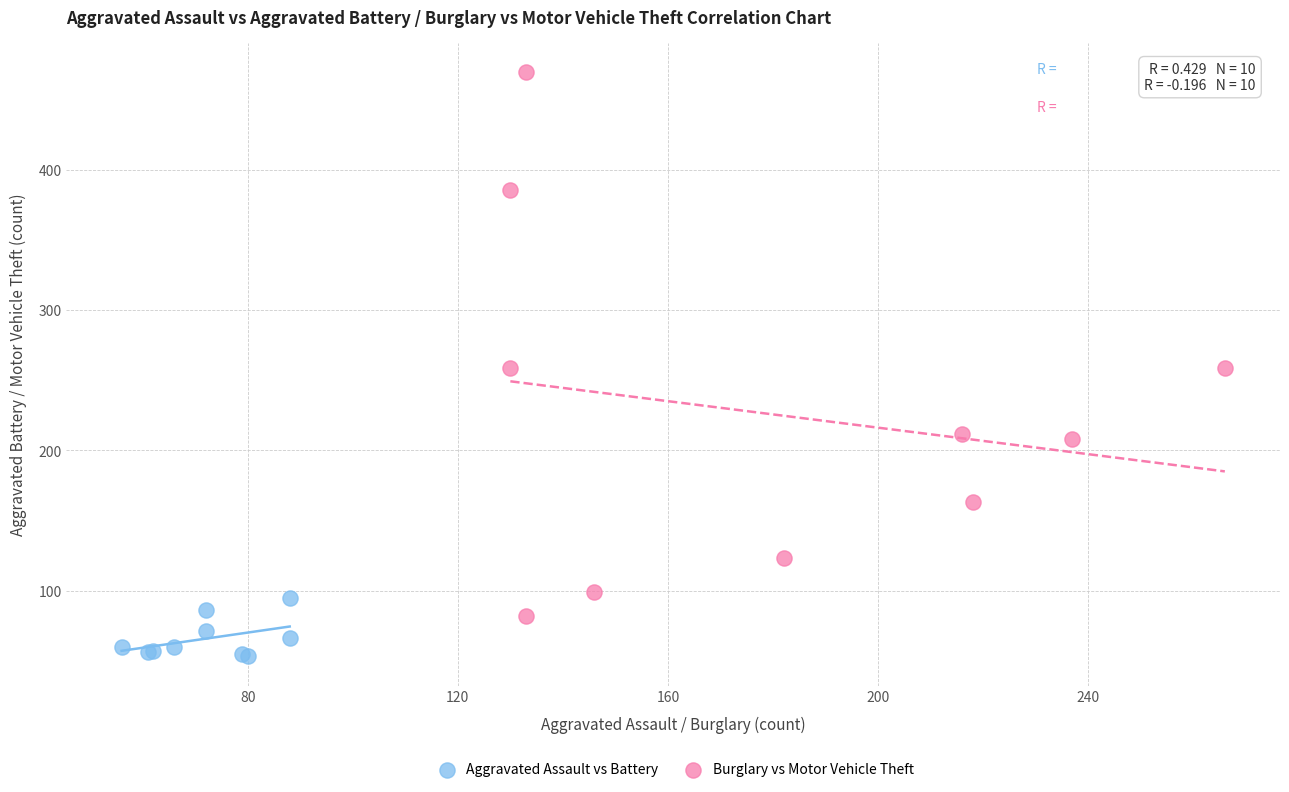

Which series has the largest Y range (max minus min)?

Burglary vs Motor Vehicle Theft